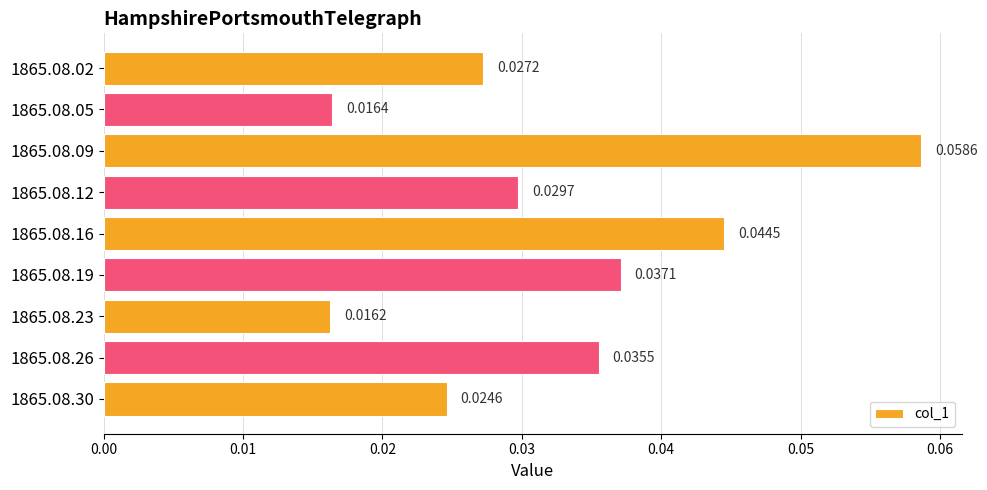

Between 1865.08.02 and 1865.08.05, which is larger?

1865.08.02